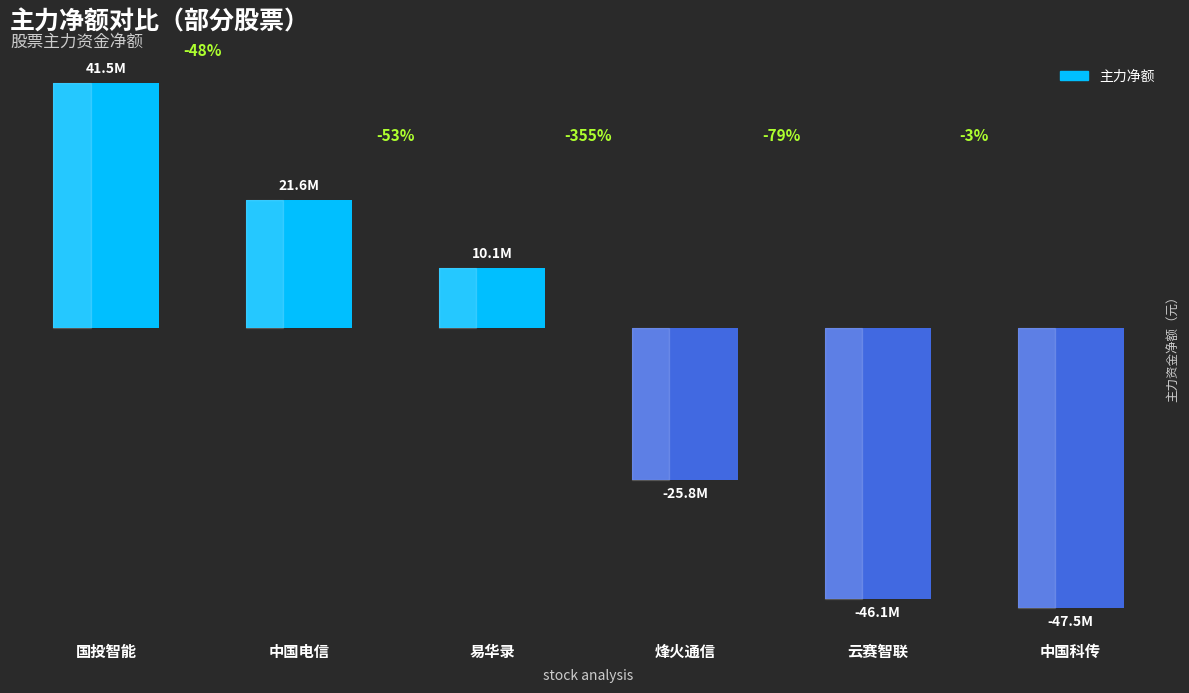

Is it true that the value at 中国科传 is -47549119?

True